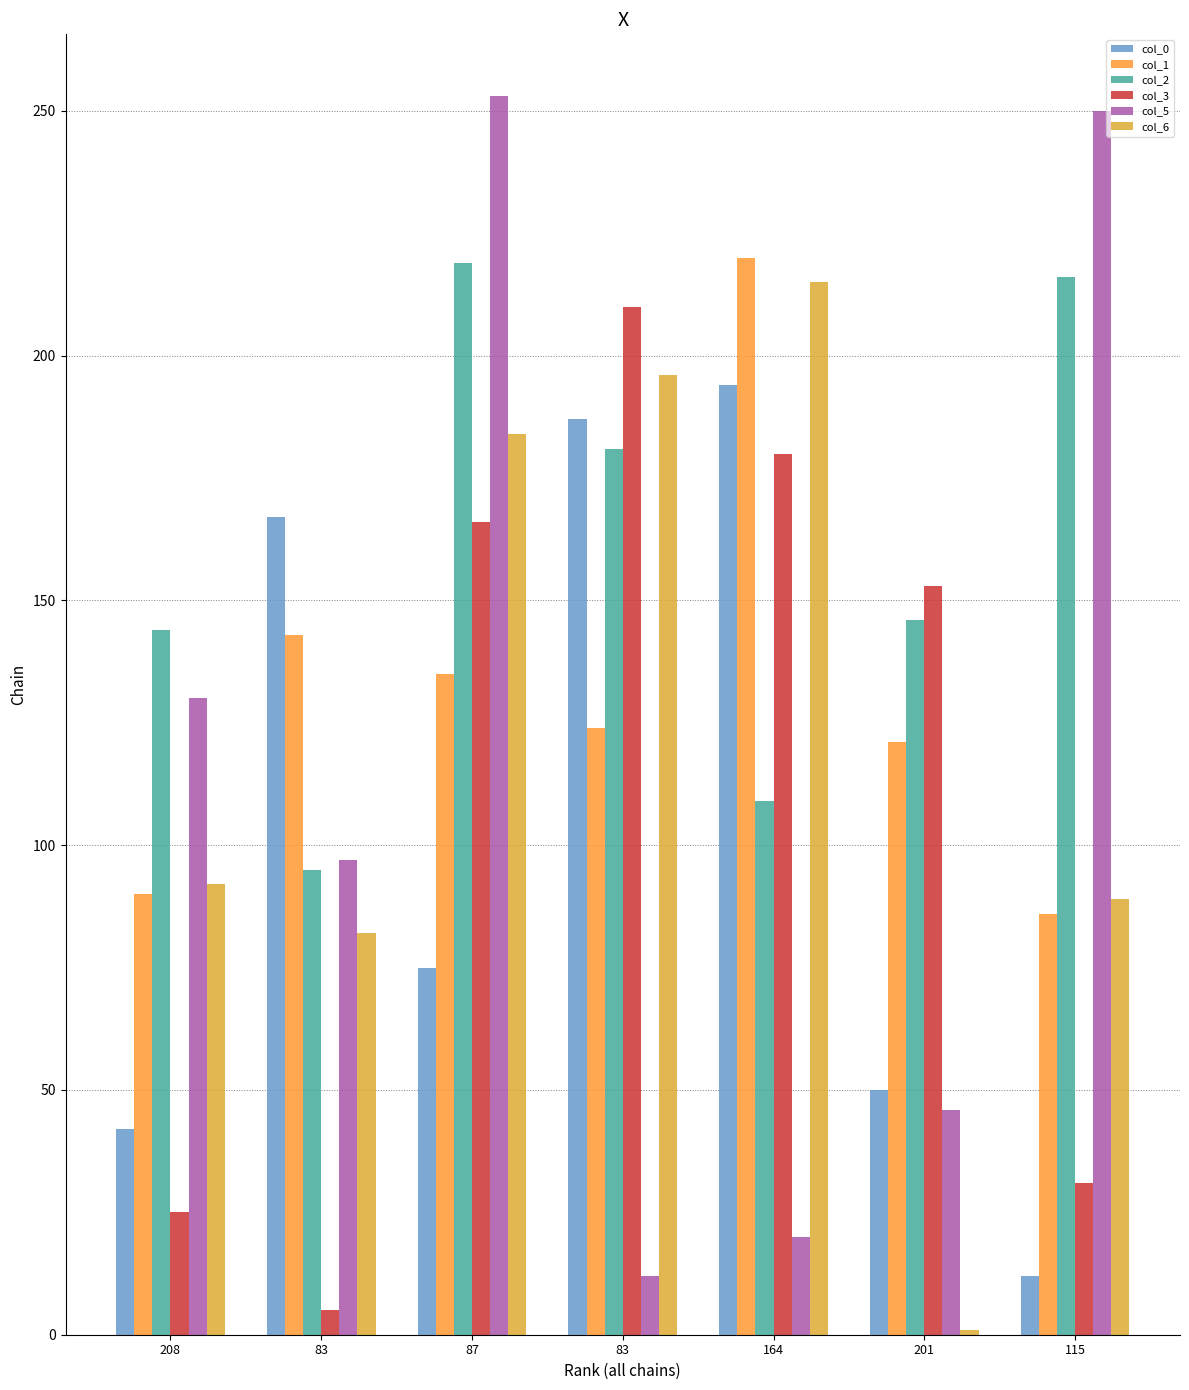

Which category has the highest value across all series?

87